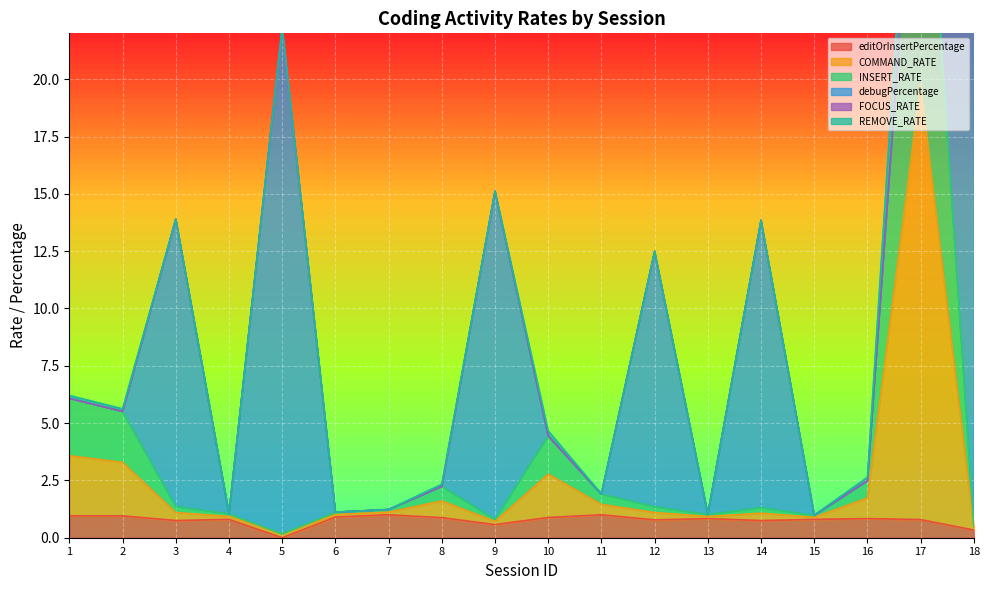

At which category does INSERT_RATE reach its first local peak?

8